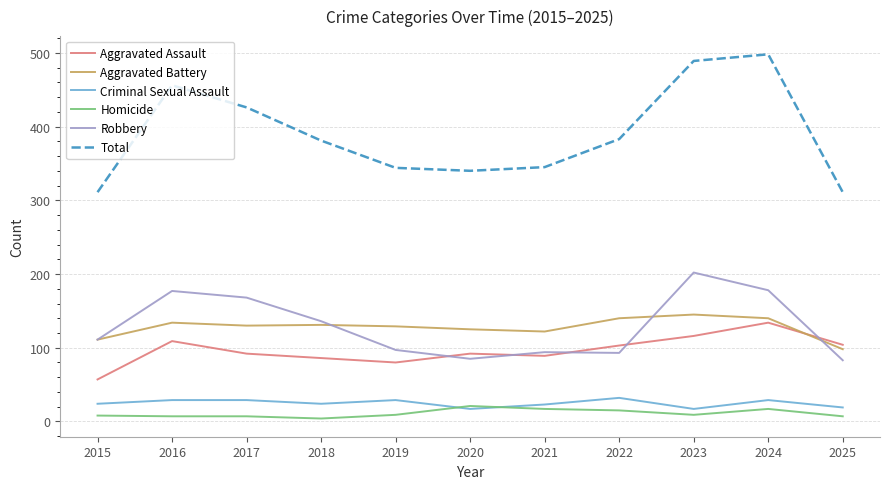

Read the Robbery value at 2017, to the nearest 50.

150